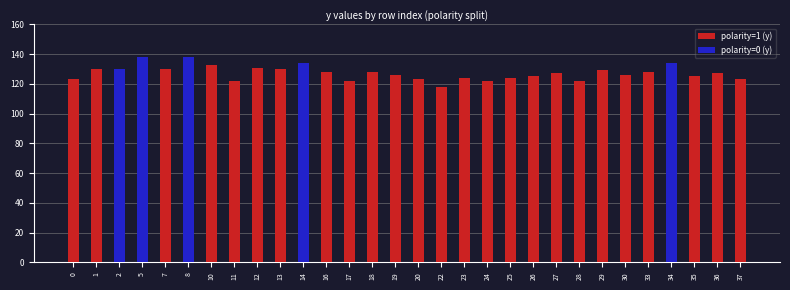

Which series has the largest range (max minus min)?

polarity=0 (y)